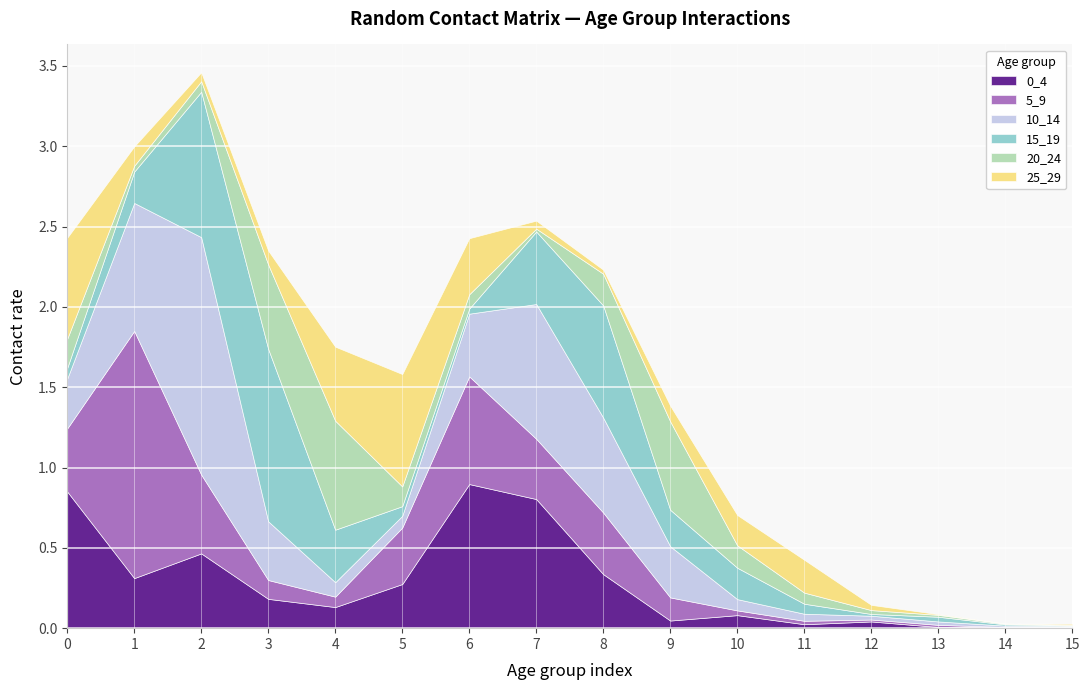

What is the value of the 10_14 point at the 6th from the left?

0.1